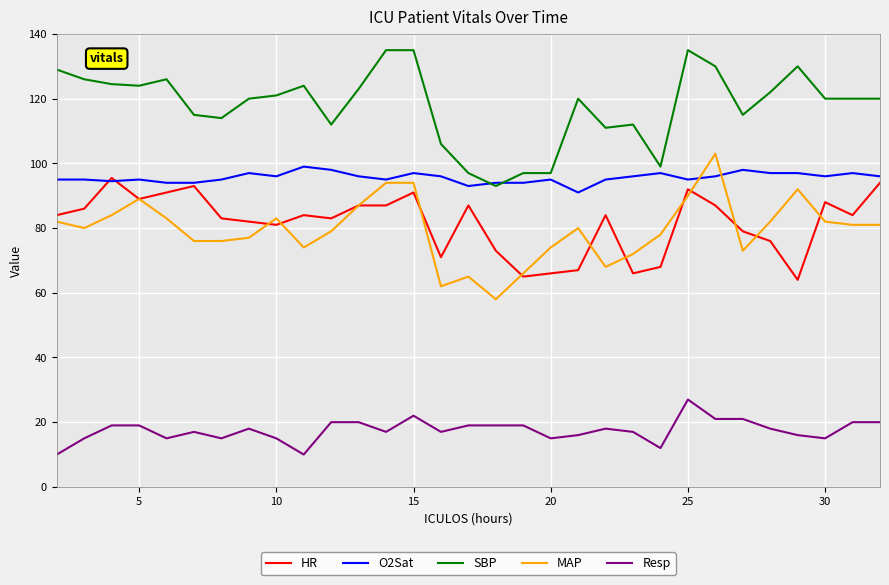

At how many categories does at least one series exceed 74?

31